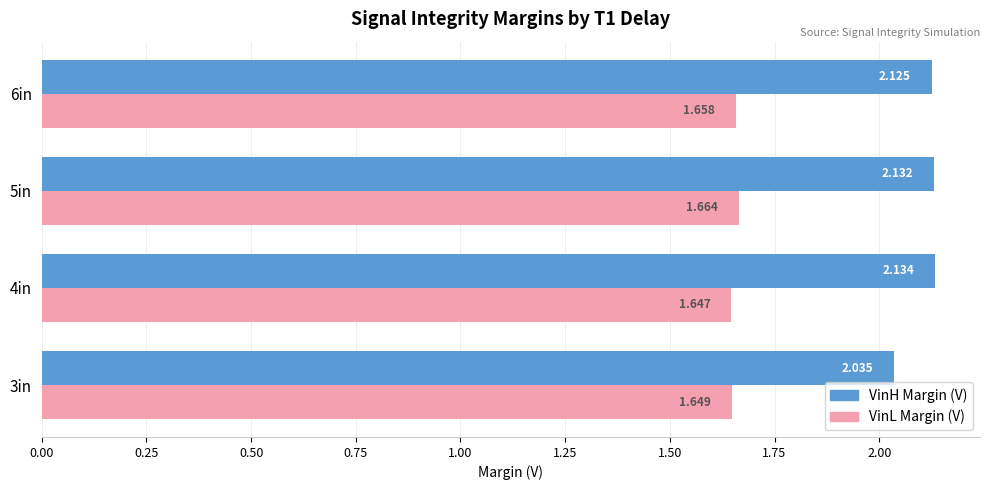

Rank the series at 6in from highest to lowest value.

VinH Margin (V), VinL Margin (V)